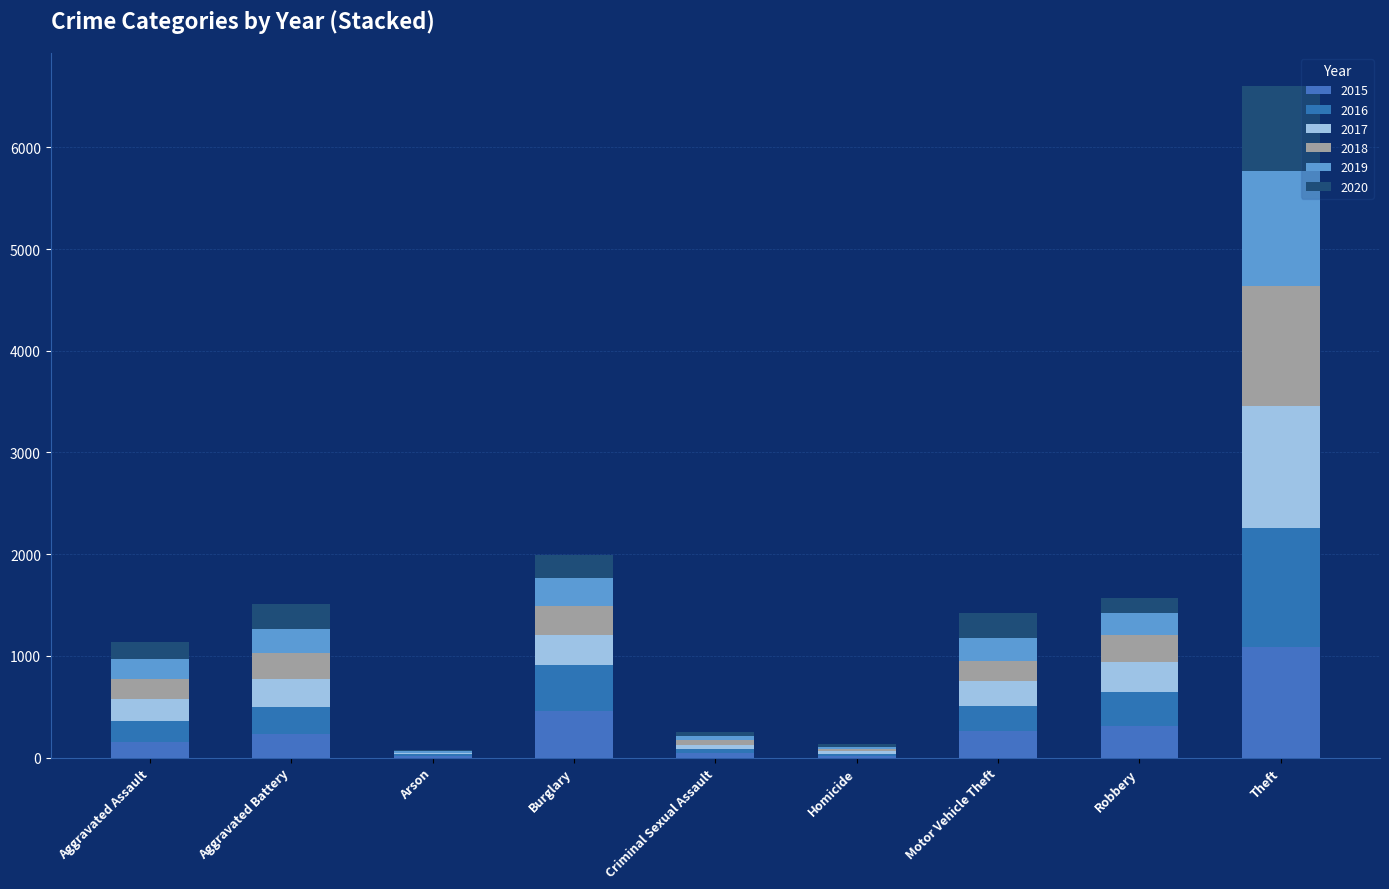

What is the difference between the maximum and minimum values in the 2020 series?

824